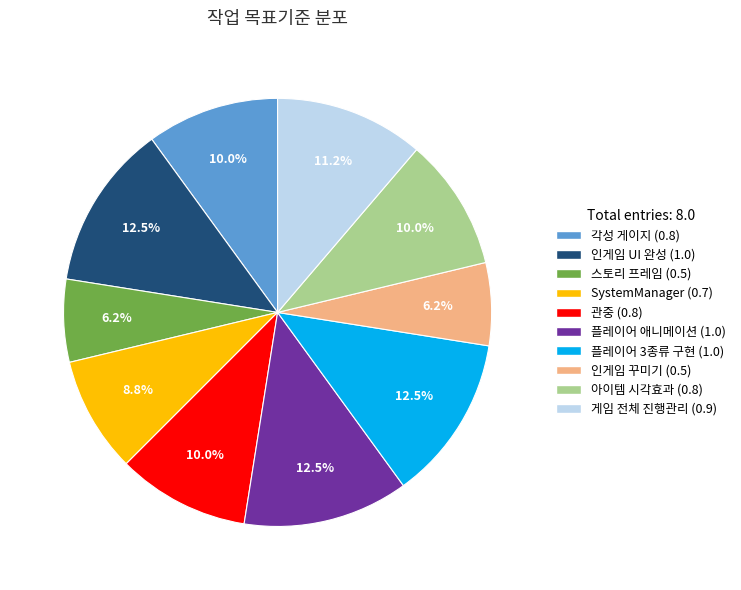

Combined, do 인게임 꾸미기 and 플레이어 3종류 구현 account for over 50%?

No